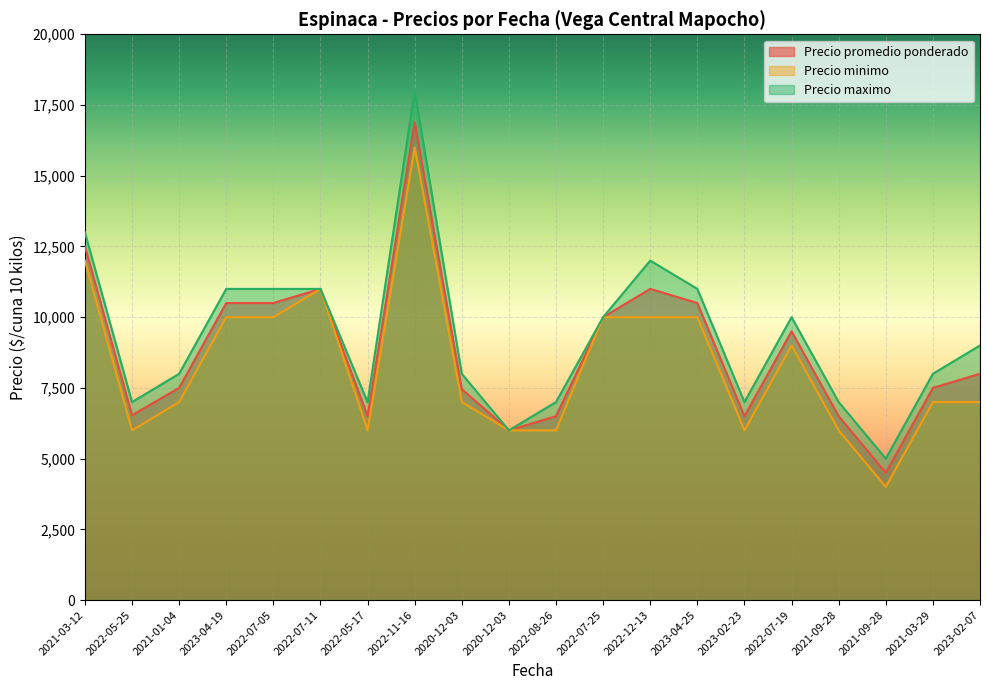

The value of Precio minimo at 2022-07-11 is 16477. True or false?

False